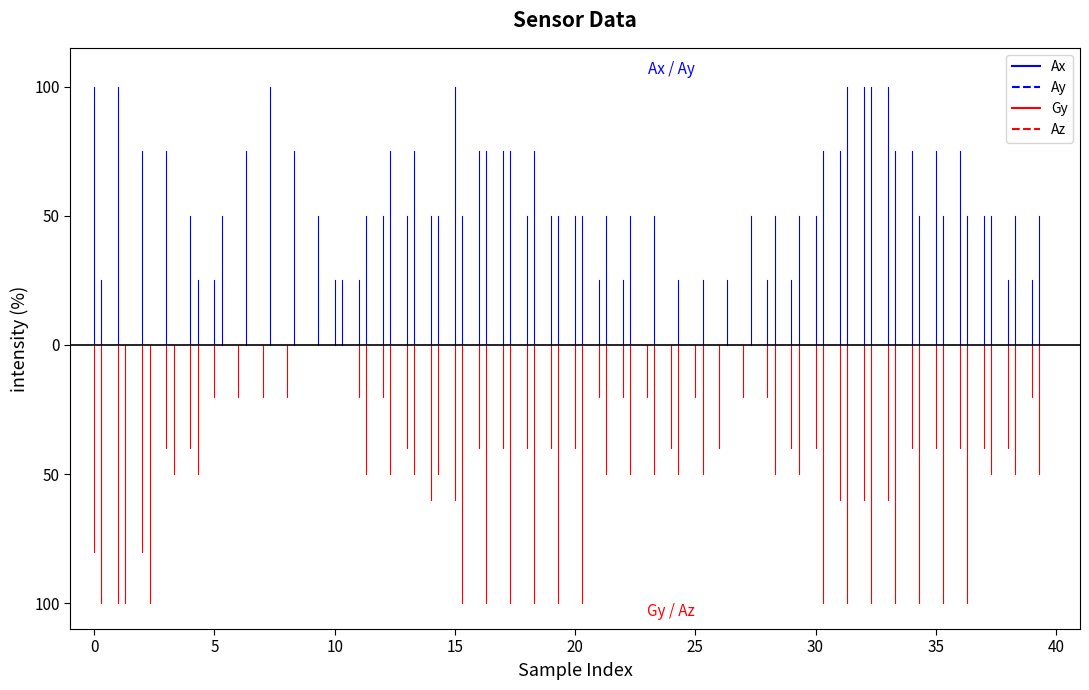

What position from the left is 0?

2